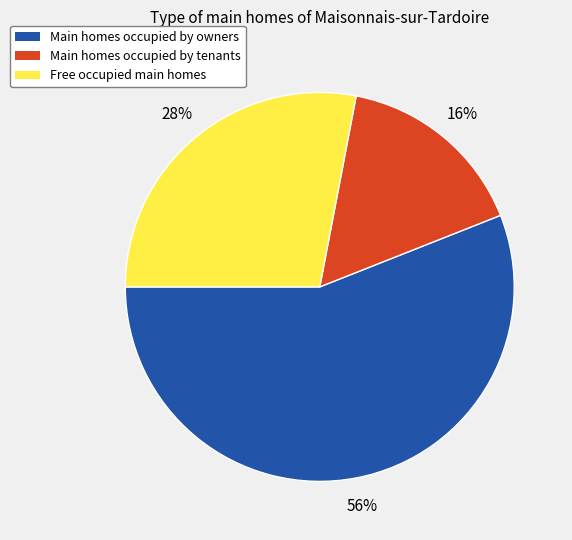

To the nearest percent, what is the difference between the largest and smallest slice percentages?

40%